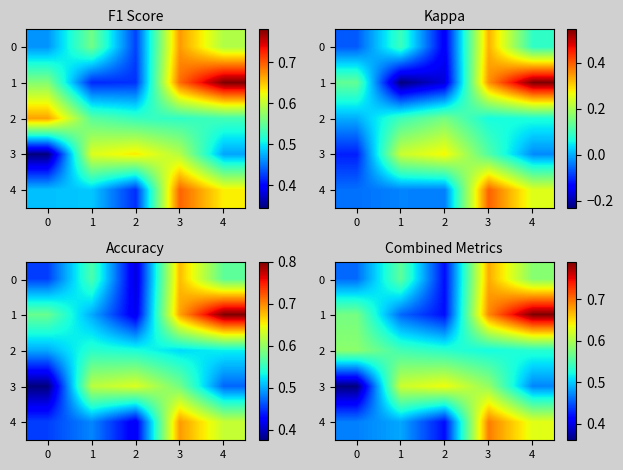

How many 2 values are between 0 and 1?

5